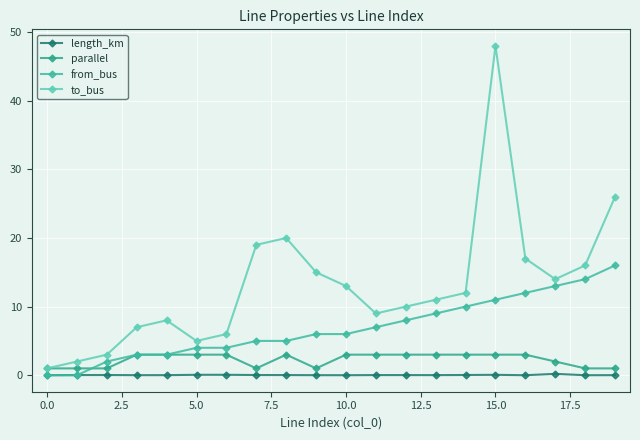

In length_km, how many points are higher than both neighbors (excluding endpoints)?

5